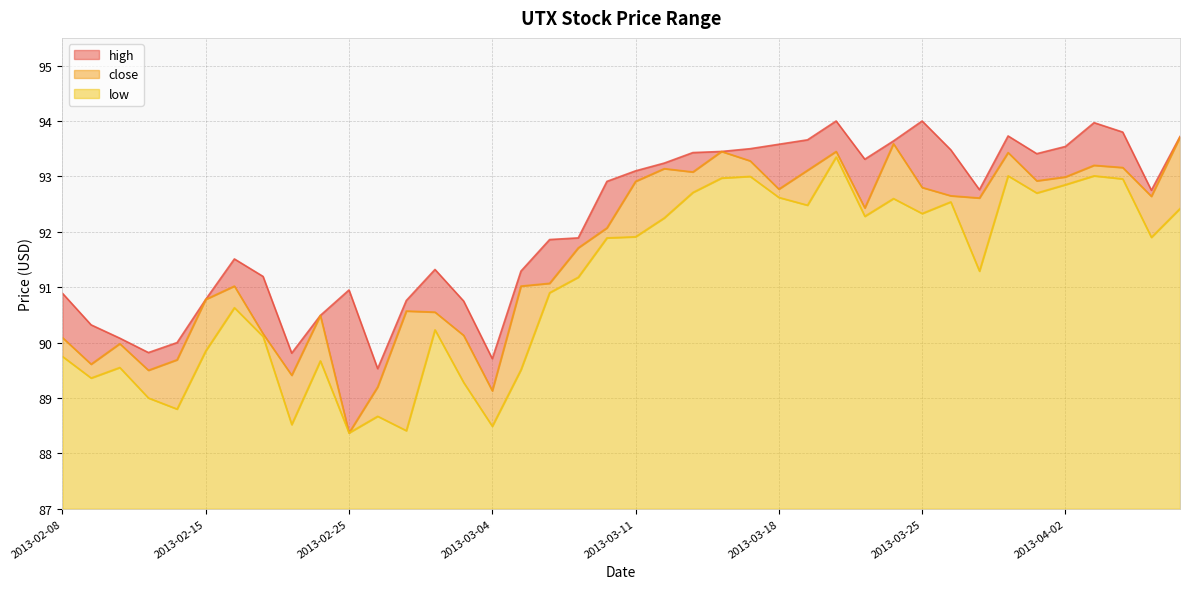

How many series are shown in this chart?

3